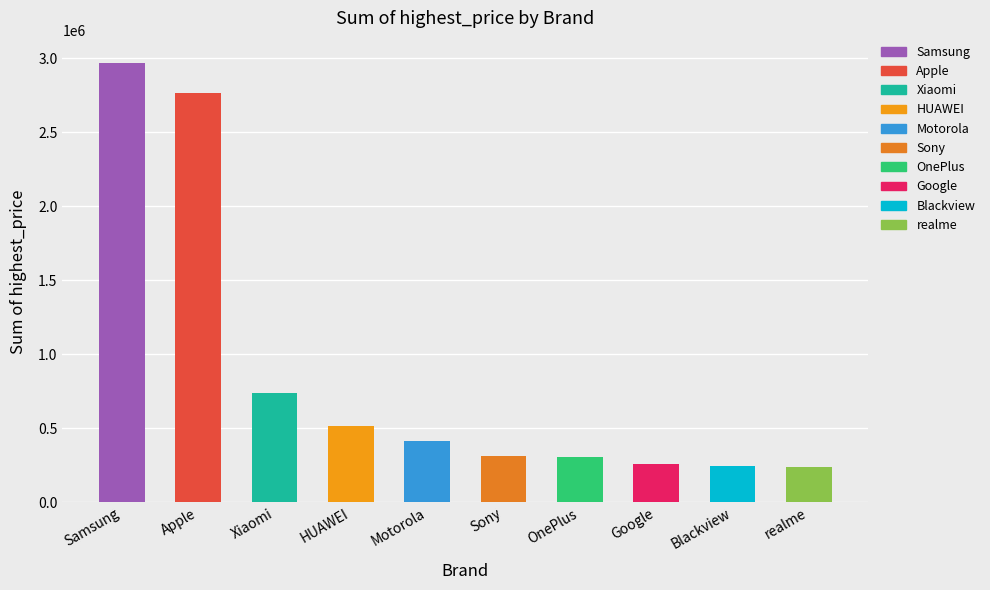

What is the smallest value displayed?

234454